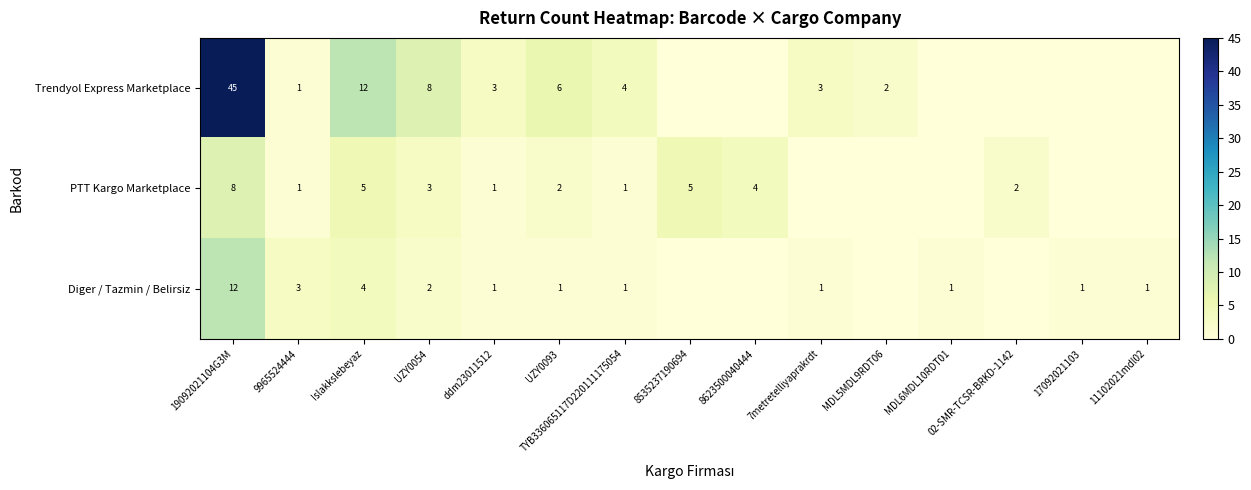

Rank the series at UZY0054 from highest to lowest value.

Trendyol Express Marketplace, PTT Kargo Marketplace, Diger / Tazmin / Belirsiz